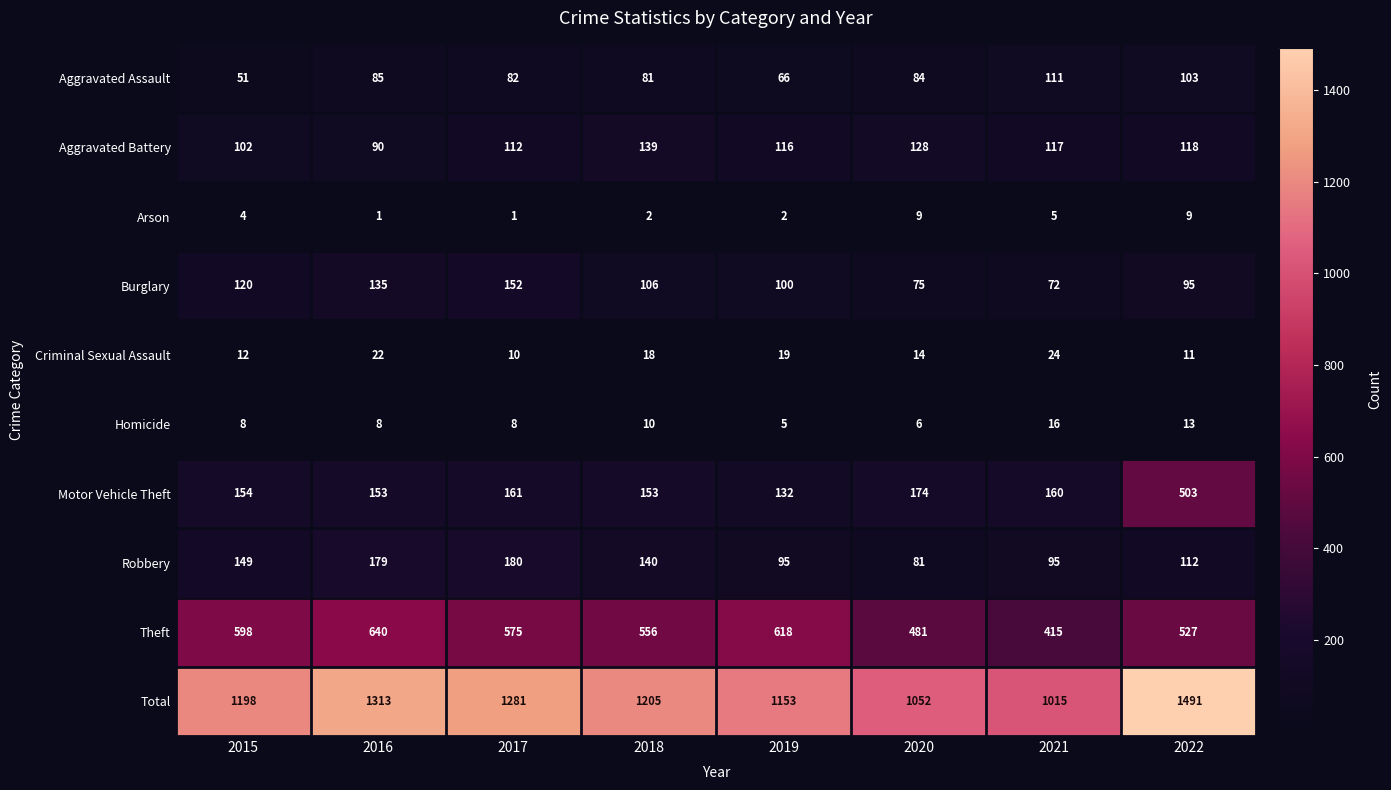

What is the maximum value shown in the chart?

1491